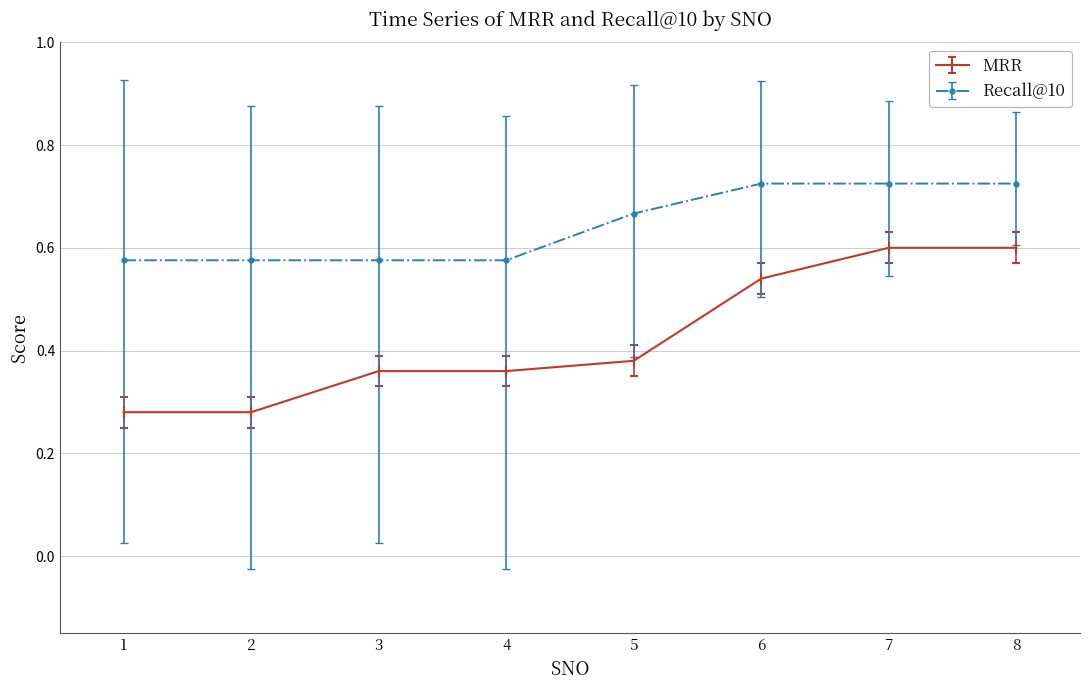

The value of MRR at 4 is 0.1. True or false?

False